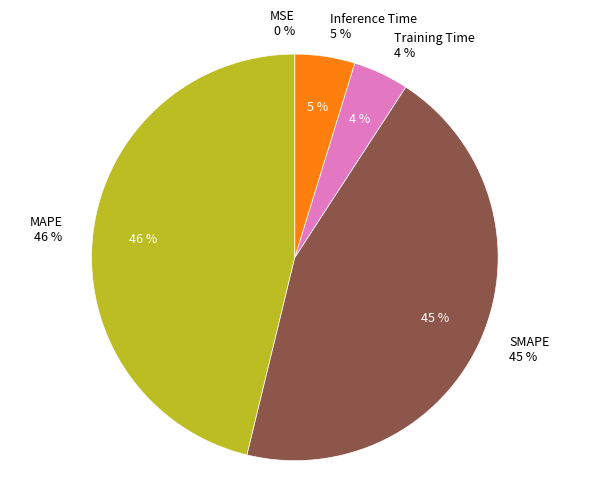

True or false: MSE accounts for 0% of the total.

True